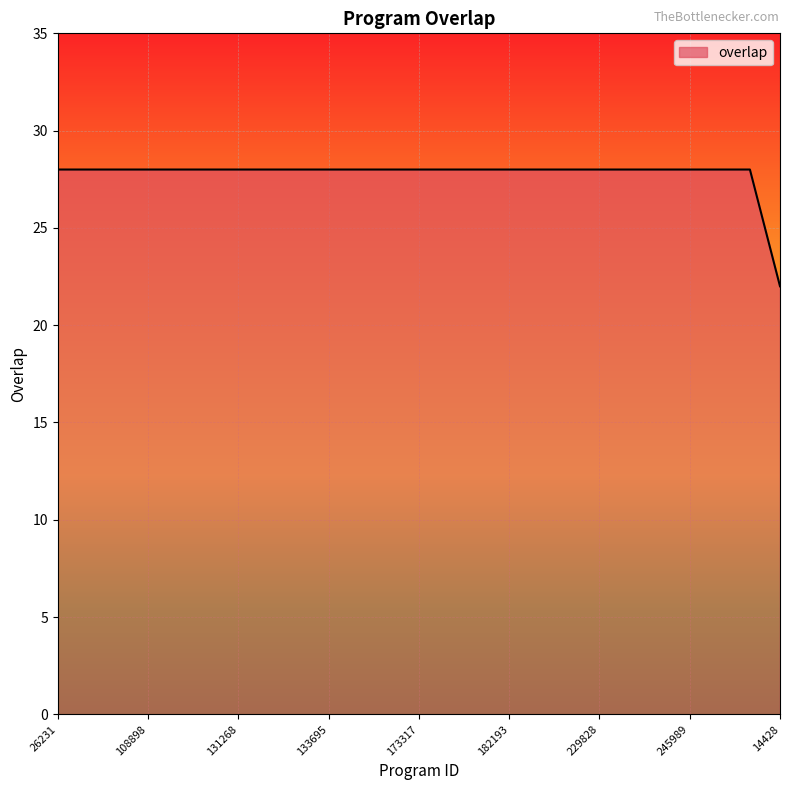

What is the sum of all values?

694